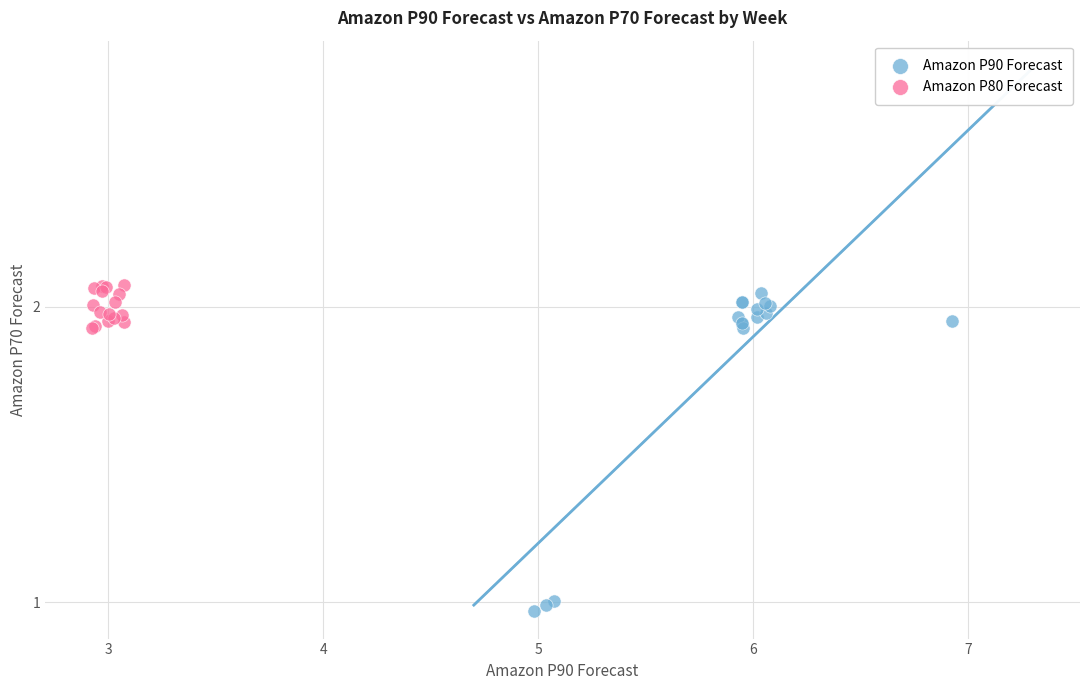

Which series contains the lowest Y value?

Amazon P90 Forecast